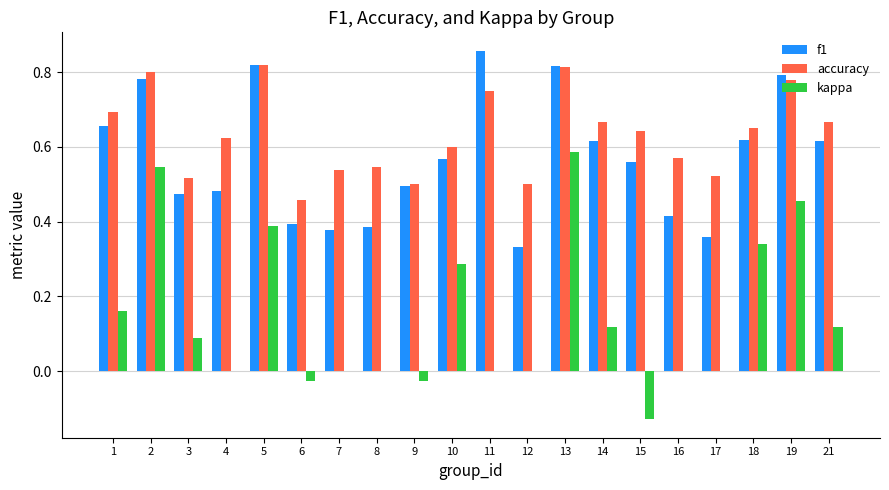

Is it true that kappa equals -0.0 at 9?

True